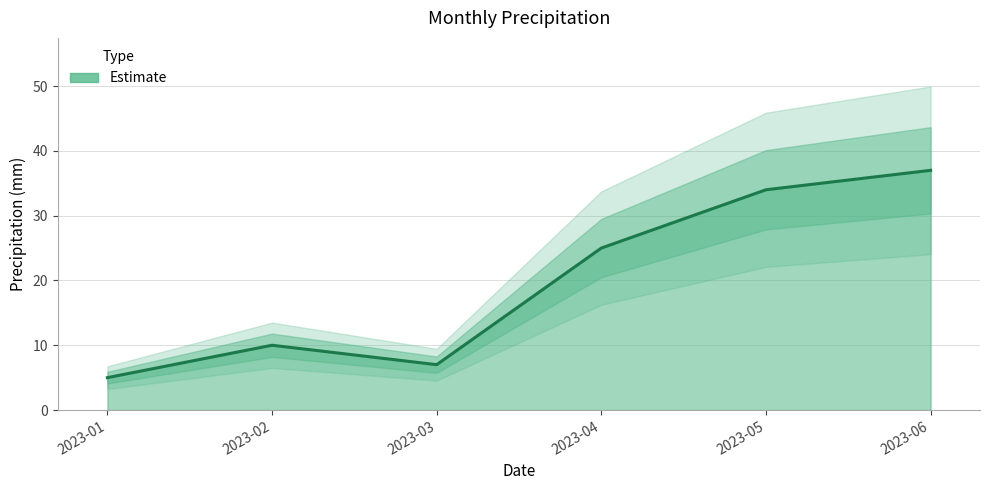

How many interior local valleys (lower than both neighbors) does the data have?

1